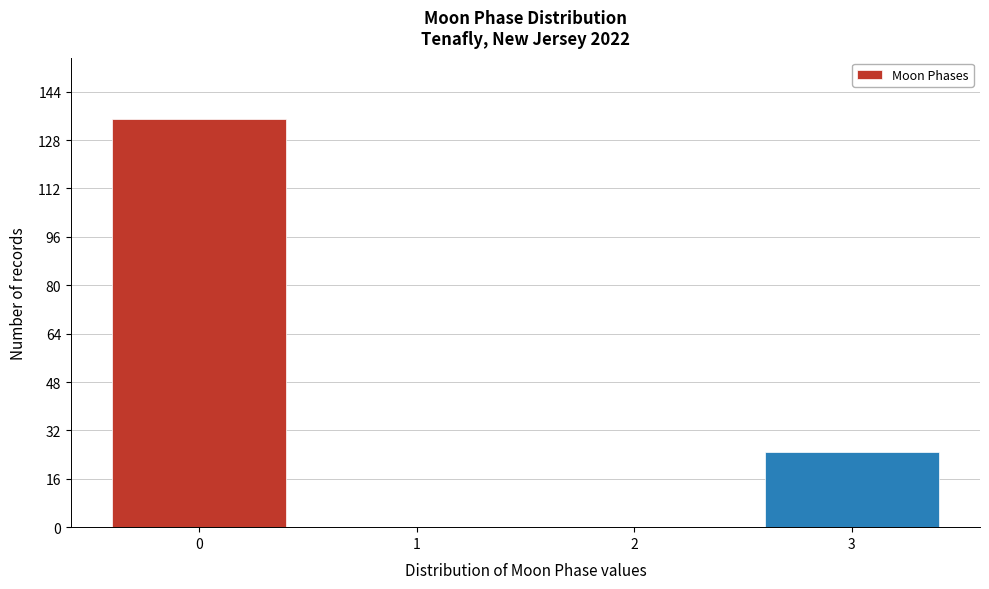

Reading right to left, list all the values displayed in this chart.

3=25	2=0	1=0	0=135